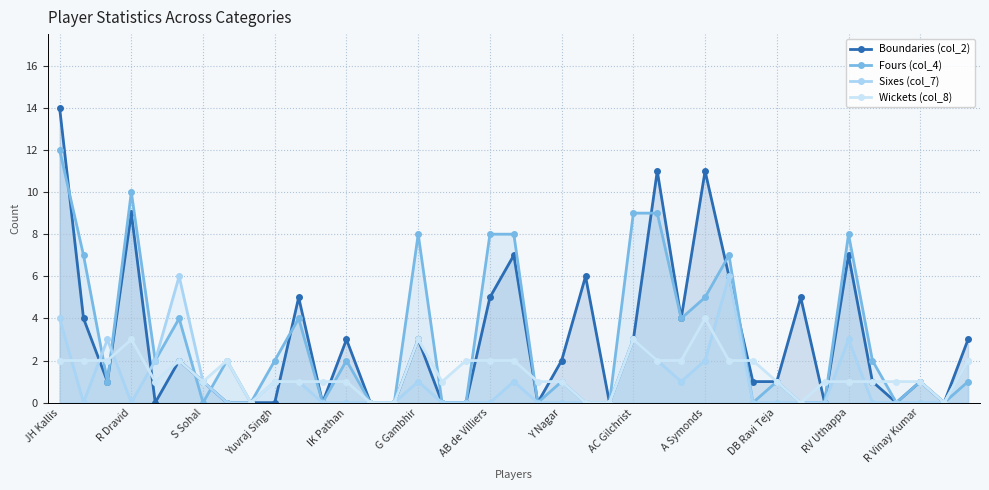

What is the greatest value displayed?

14